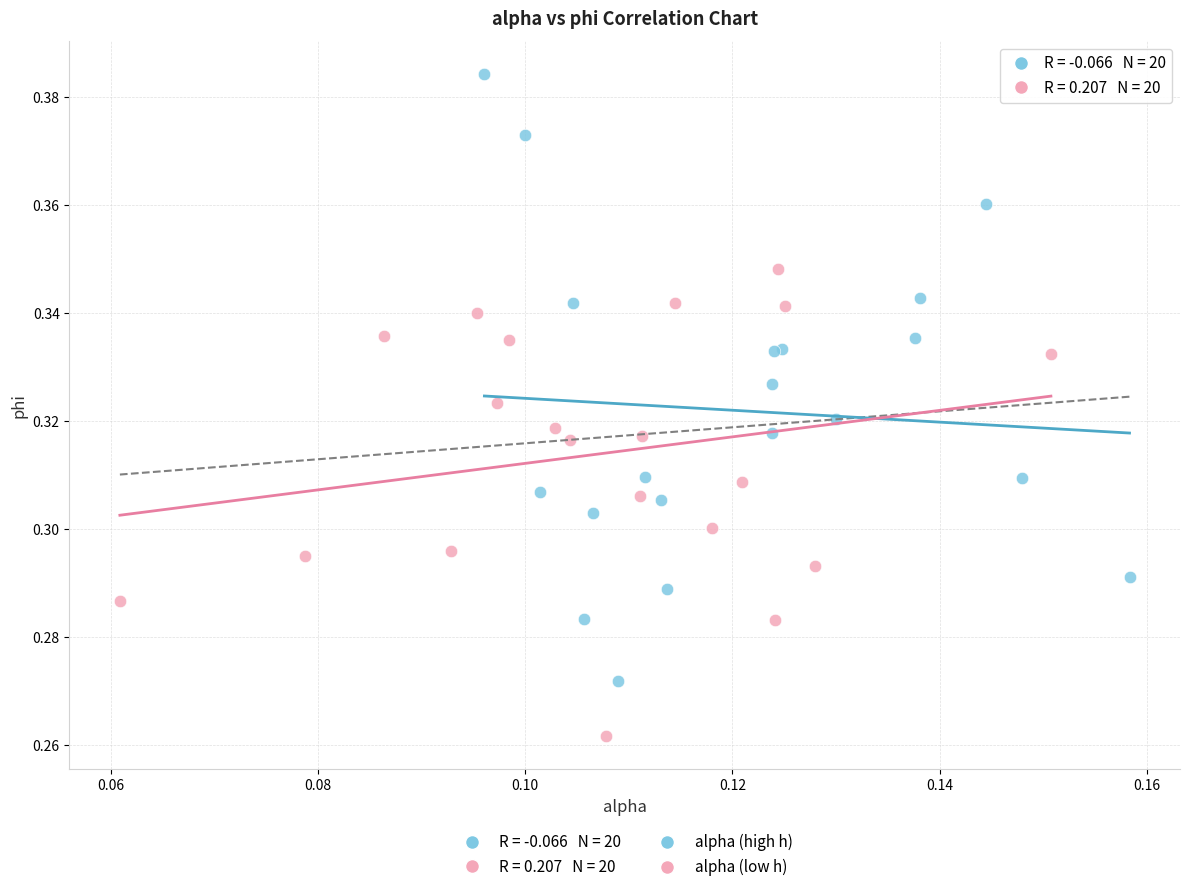

Which series has the largest Y range (max minus min)?

alpha (high h)